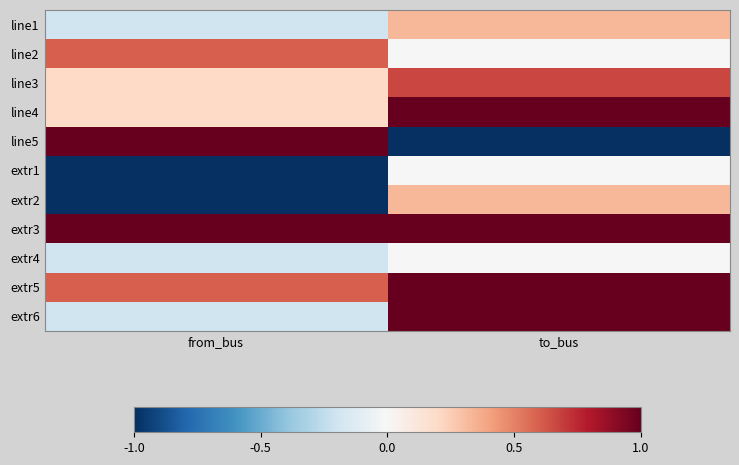

What is the difference between the highest and lowest values at to_bus?

2.0